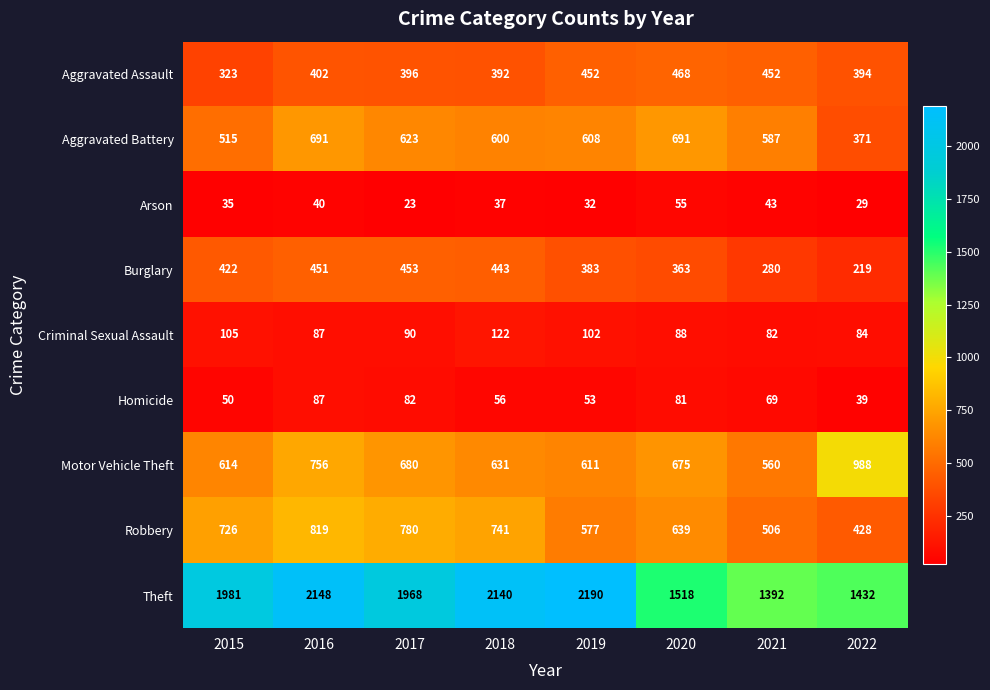

What is the approximate value of Theft at 2017, to the nearest 10?

1970